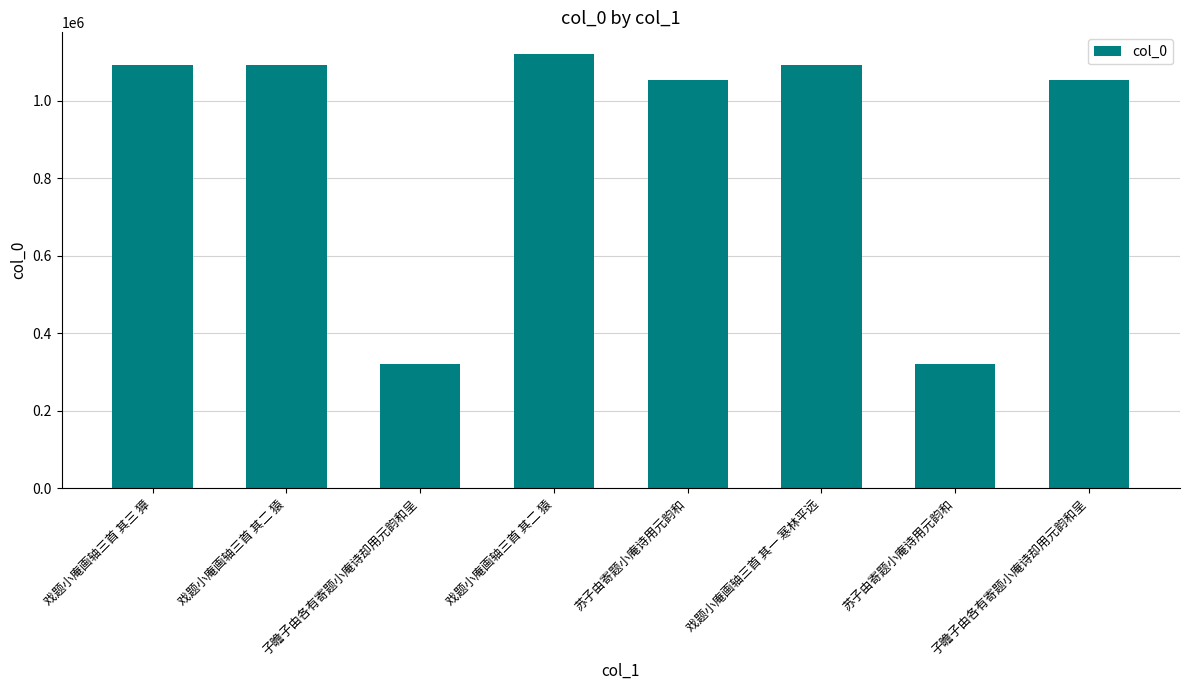

Which has a higher value, 戏题小庵画轴三首 其二 猿 or 戏题小庵画轴三首 其三 獐?

戏题小庵画轴三首 其三 獐